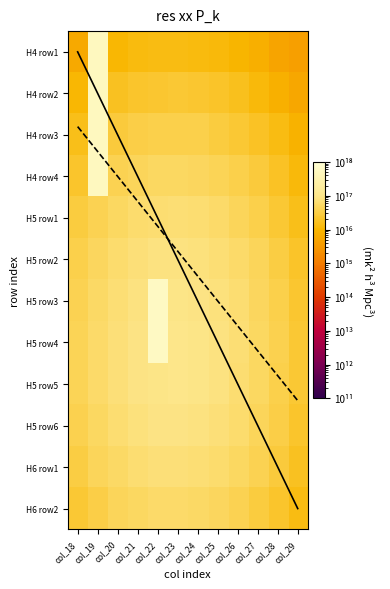

Reading left to right, what are all the values shown in this chart?

H4 (2019-2020): 5938339946631642.0	508703648835075904.0	10733153580960122.0	12541955310868998.0	13359477472024956.0	13668653876164174.0	12860252877653486.0	12094525706103530.0	9717820127058494.0	7560579986981610.0	4788743651275072.0	4041346742725104.5
H5 (2020-2021): 38895078516045872.0	55006516811872432.0	70612438759451904.0	84209637296119936.0	593060114802861056.0	94524122724936736.0	89842397409981264.0	78599198260660352.0	64586570971182760.0	48520595228129256.0	33659126968026008.0	21532126932641524.0